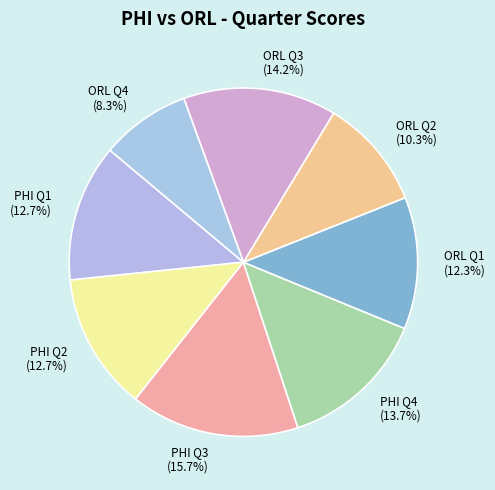

To the nearest percent, what is the difference between the ORL Q1 and PHI Q3 slice percentages?

3%